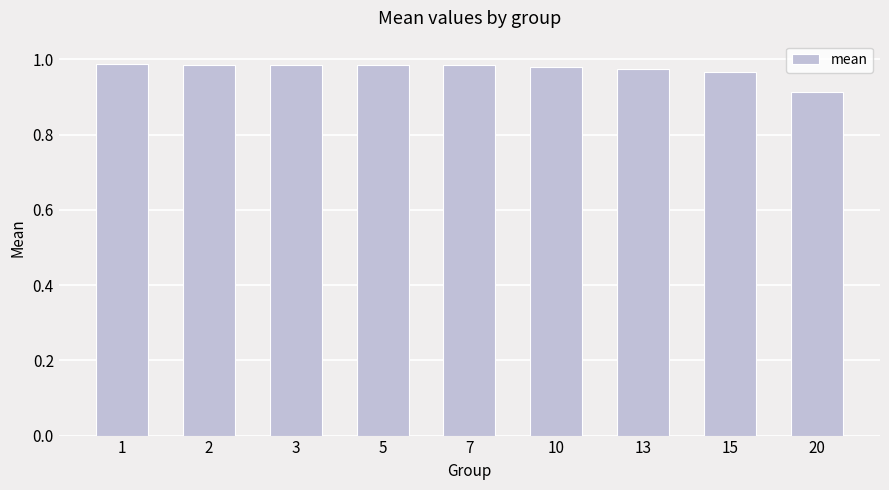

The chart shows a value of 0.3 at 10. True or false?

False